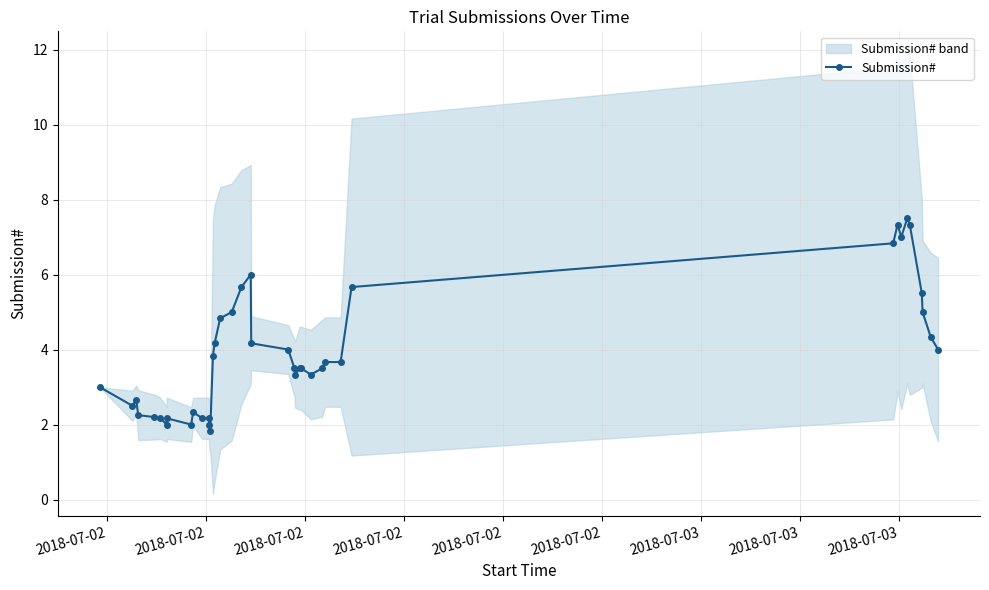

True or false: there are more than 1 points higher than both neighbors.

True